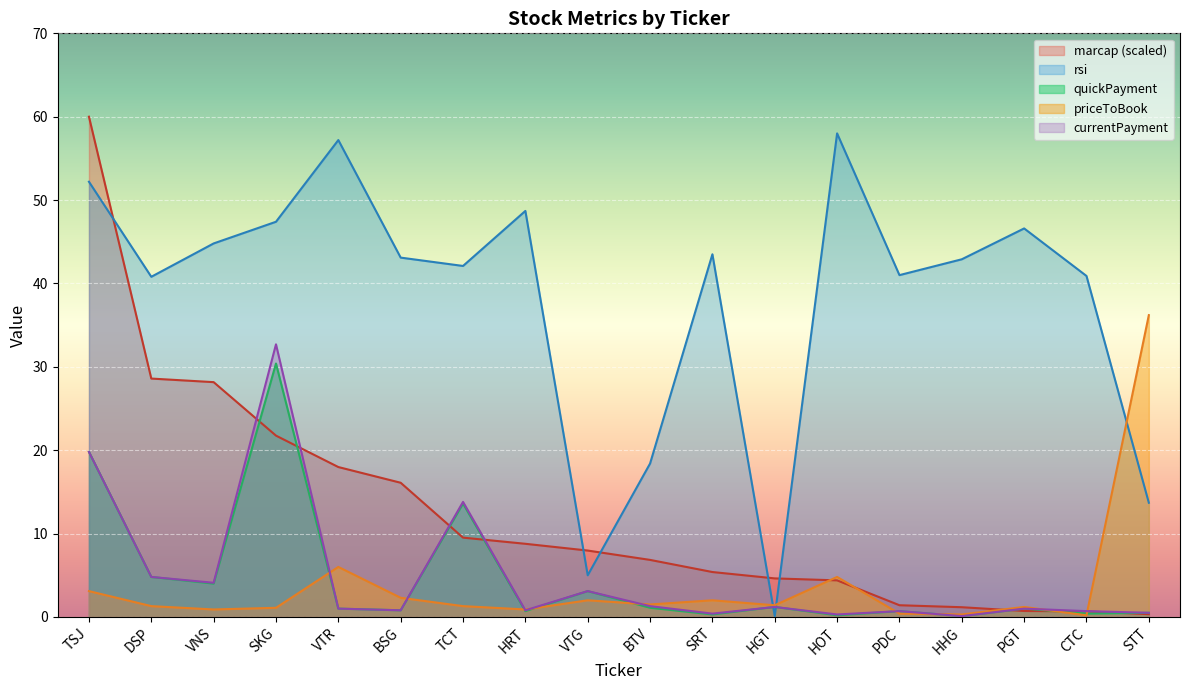

What is the maximum value for currentPayment?

32.7